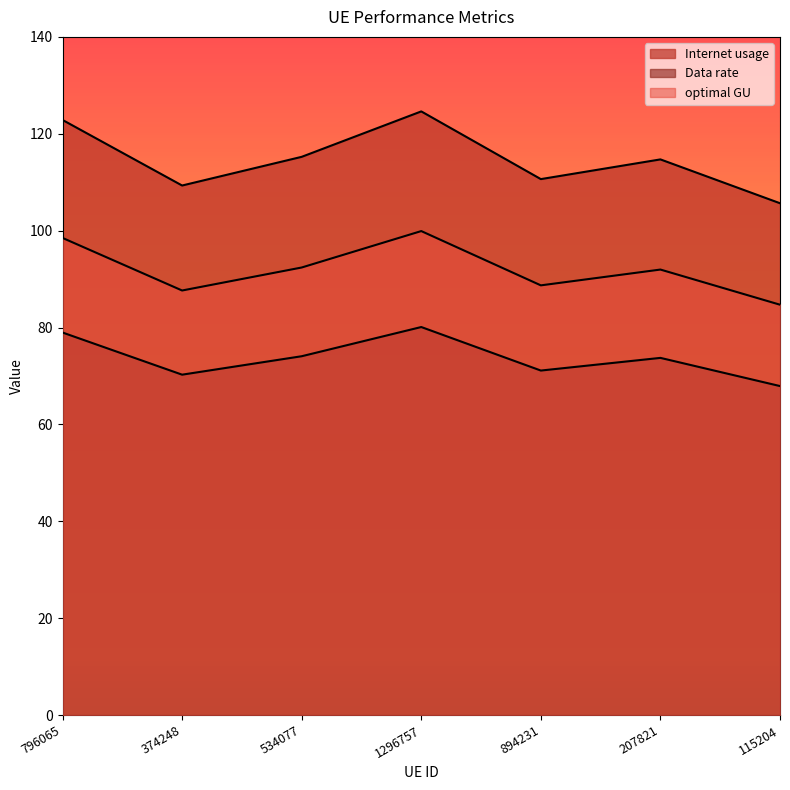

Where is the first local minimum for optimal GU?

374248